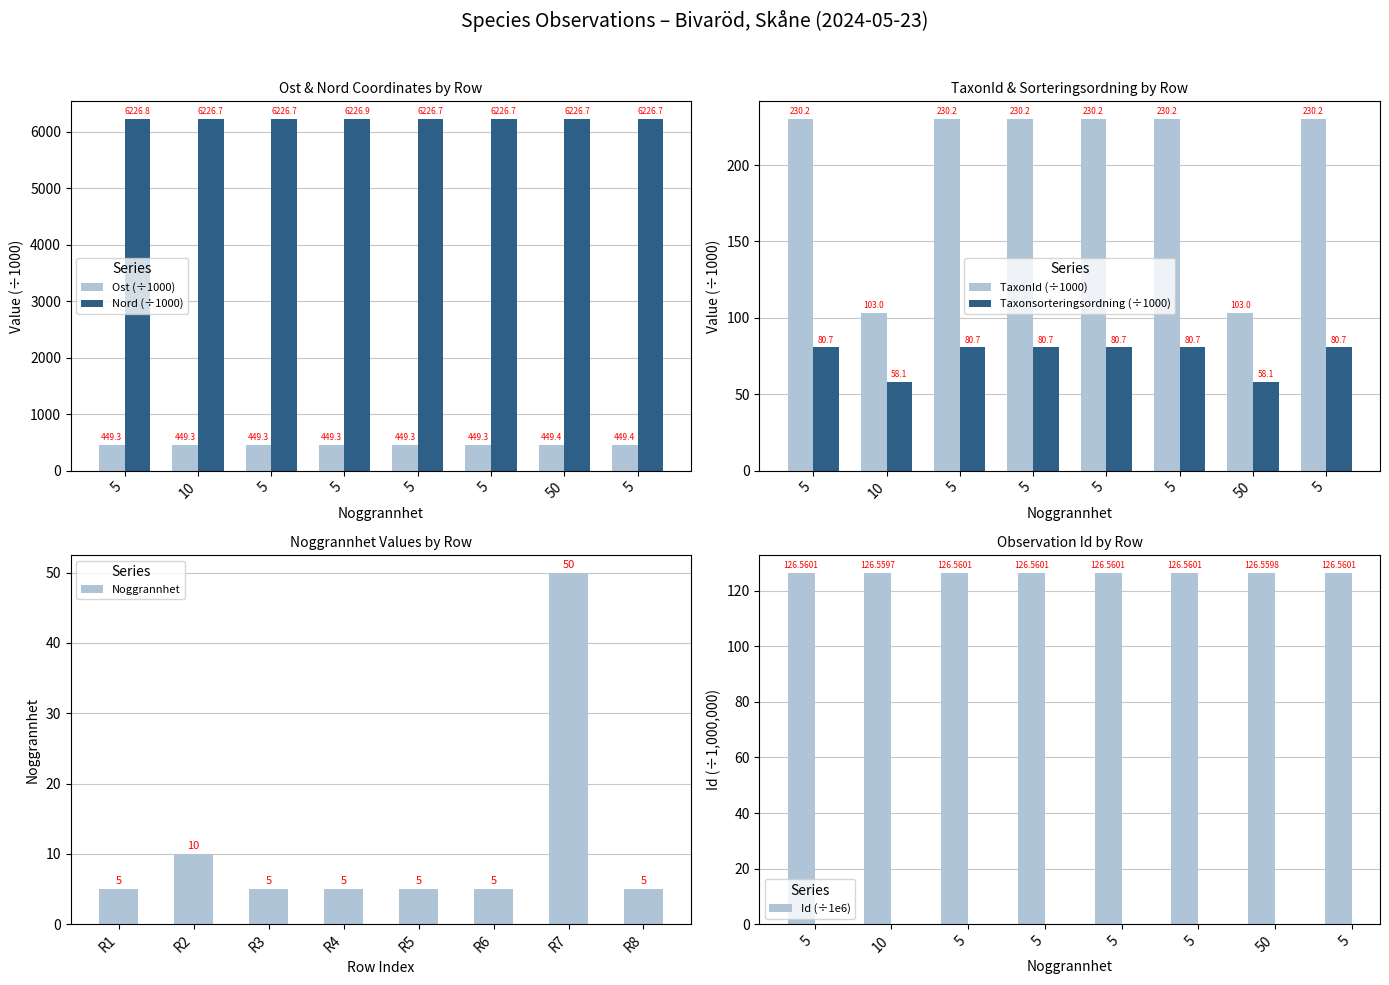

Which series has the largest range (max minus min)?

TaxonId (÷1000)